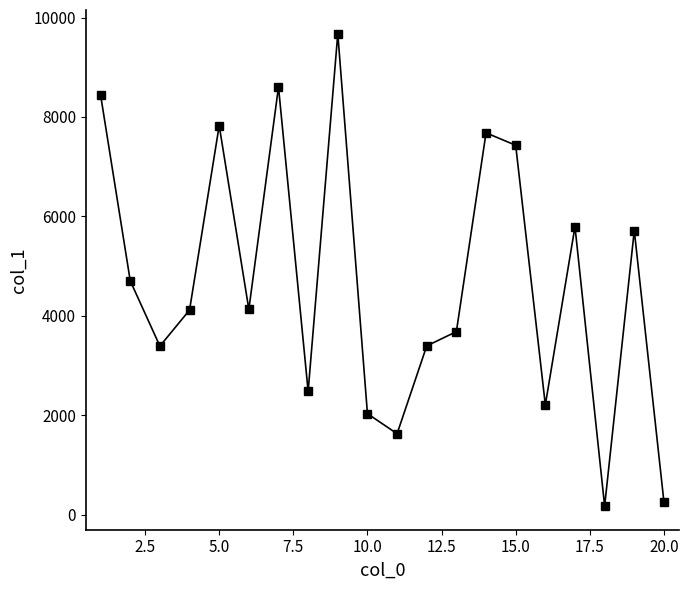

What is the value of the 14th point from the left?

7681